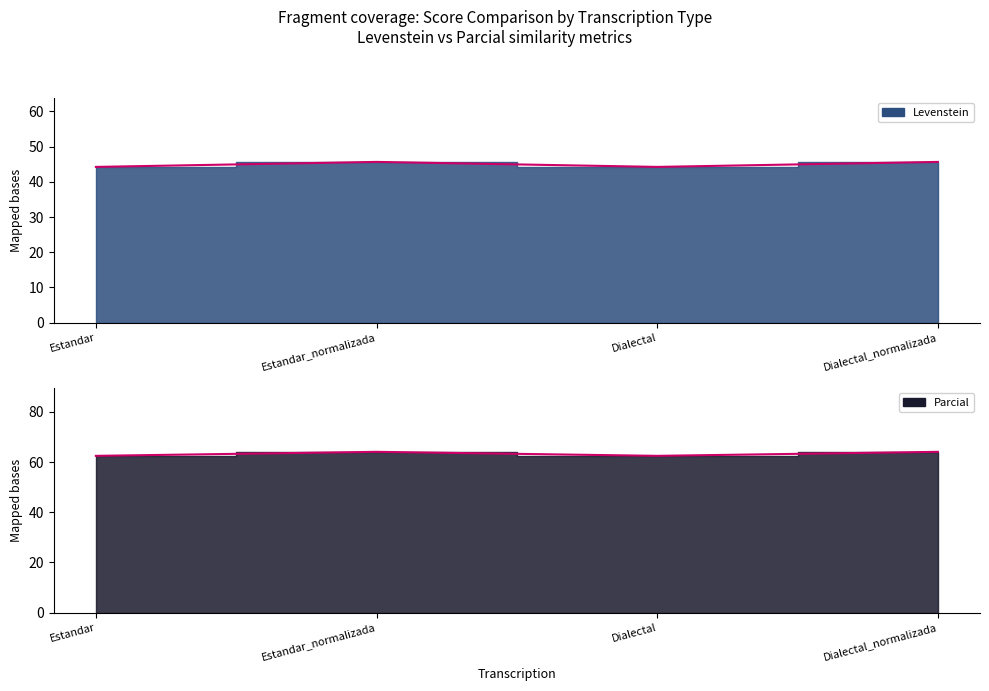

What is the highest value of the Levenstein series?

45.7